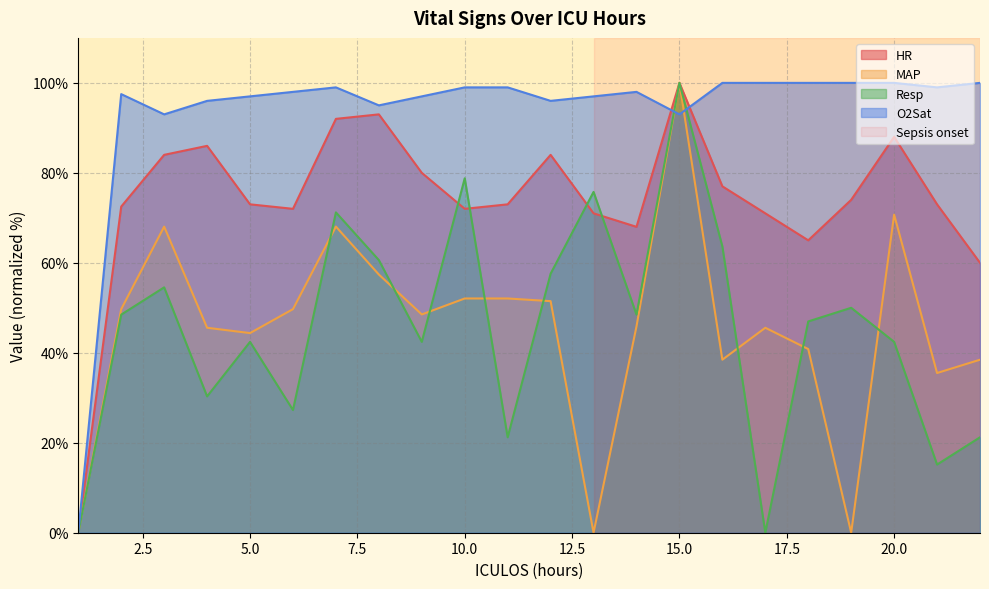

The MAP series shows 49.7 at 6. True or false?

True